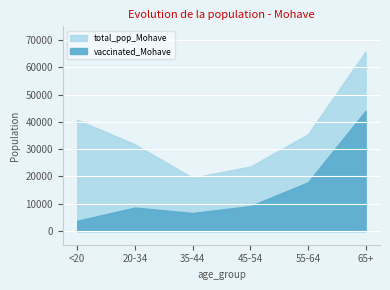

What is the total value across all series at <20?

44564